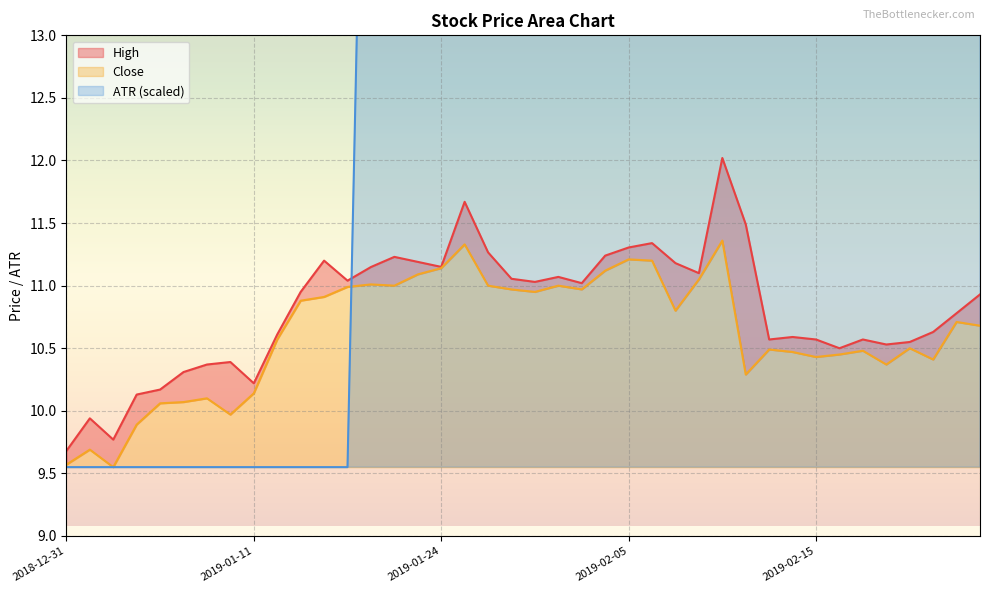

Reading right to left, transcribe all the data shown in this chart.

Close: 2019-02-27=10.7	2019-02-26=10.7	2019-02-25=10.4	2019-02-22=10.5	2019-02-21=10.4	2019-02-20=10.5	2019-02-19=10.4	2019-02-15=10.4	2019-02-14=10.5	2019-02-13=10.5	2019-02-12=10.3	2019-02-11=11.4	2019-02-08=11.1	2019-02-07=10.8	2019-02-06=11.2	2019-02-05=11.2	2019-02-04=11.1	2019-02-01=11.0	2019-01-31=11.0	2019-01-30=10.9	2019-01-29=11.0	2019-01-28=11.0	2019-01-25=11.3	2019-01-24=11.1	2019-01-23=11.1	2019-01-22=11.0	2019-01-18=11.0	2019-01-17=11.0	2019-01-16=10.9	2019-01-15=10.9	2019-01-14=10.6	2019-01-11=10.1	2019-01-10=10.0	2019-01-09=10.1	2019-01-08=10.1	2019-01-07=10.1	2019-01-04=9.9	2019-01-03=9.6	2019-01-02=9.7	2018-12-31=9.6
High: 2019-02-27=10.9	2019-02-26=10.8	2019-02-25=10.6	2019-02-22=10.6	2019-02-21=10.5	2019-02-20=10.6	2019-02-19=10.5	2019-02-15=10.6	2019-02-14=10.6	2019-02-13=10.6	2019-02-12=11.5	2019-02-11=12.0	2019-02-08=11.1	2019-02-07=11.2	2019-02-06=11.3	2019-02-05=11.3	2019-02-04=11.2	2019-02-01=11.0	2019-01-31=11.1	2019-01-30=11.0	2019-01-29=11.1	2019-01-28=11.3	2019-01-25=11.7	2019-01-24=11.1	2019-01-23=11.2	2019-01-22=11.2	2019-01-18=11.1	2019-01-17=11.0	2019-01-16=11.2	2019-01-15=10.9	2019-01-14=10.6	2019-01-11=10.2	2019-01-10=10.4	2019-01-09=10.4	2019-01-08=10.3	2019-01-07=10.2	2019-01-04=10.1	2019-01-03=9.8	2019-01-02=9.9	2018-12-31=9.7
ATR: 2019-02-27=16.5	2019-02-26=16.6	2019-02-25=16.5	2019-02-22=16.7	2019-02-21=16.9	2019-02-20=17.2	2019-02-19=17.6	2019-02-15=18.0	2019-02-14=18.4	2019-02-13=18.8	2019-02-12=19.0	2019-02-11=17.7	2019-02-08=16.8	2019-02-07=16.7	2019-02-06=16.4	2019-02-05=16.5	2019-02-04=16.7	2019-02-01=16.9	2019-01-31=17.2	2019-01-30=17.4	2019-01-29=17.7	2019-01-28=18.1	2019-01-25=18.0	2019-01-24=17.8	2019-01-23=18.1	2019-01-22=18.2	2019-01-18=18.2	2019-01-17=9.6	2019-01-16=9.6	2019-01-15=9.6	2019-01-14=9.6	2019-01-11=9.6	2019-01-10=9.6	2019-01-09=9.6	2019-01-08=9.6	2019-01-07=9.6	2019-01-04=9.6	2019-01-03=9.6	2019-01-02=9.6	2018-12-31=9.6